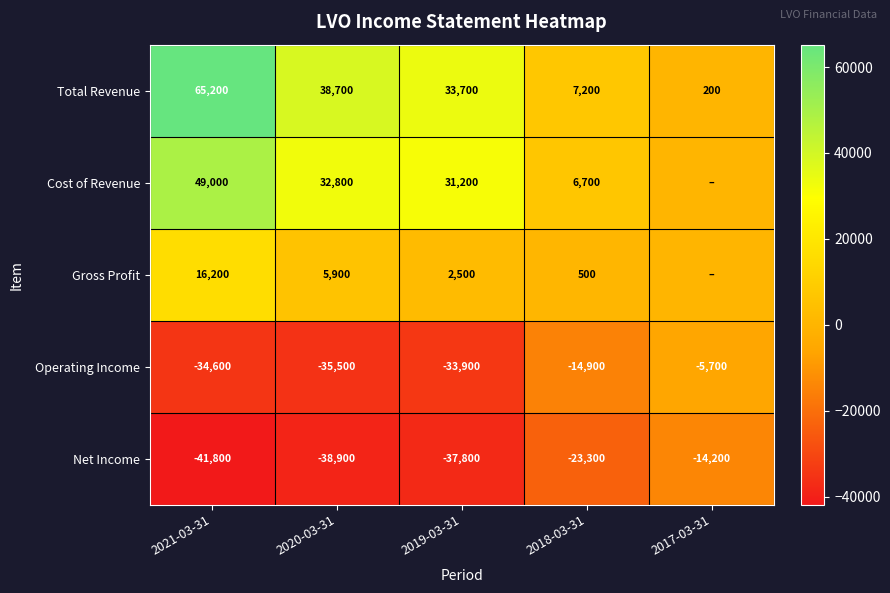

At 2018-03-31, list the series in order from largest to smallest.

Total Revenue, Cost of Revenue, Gross Profit, Operating Income, Net Income